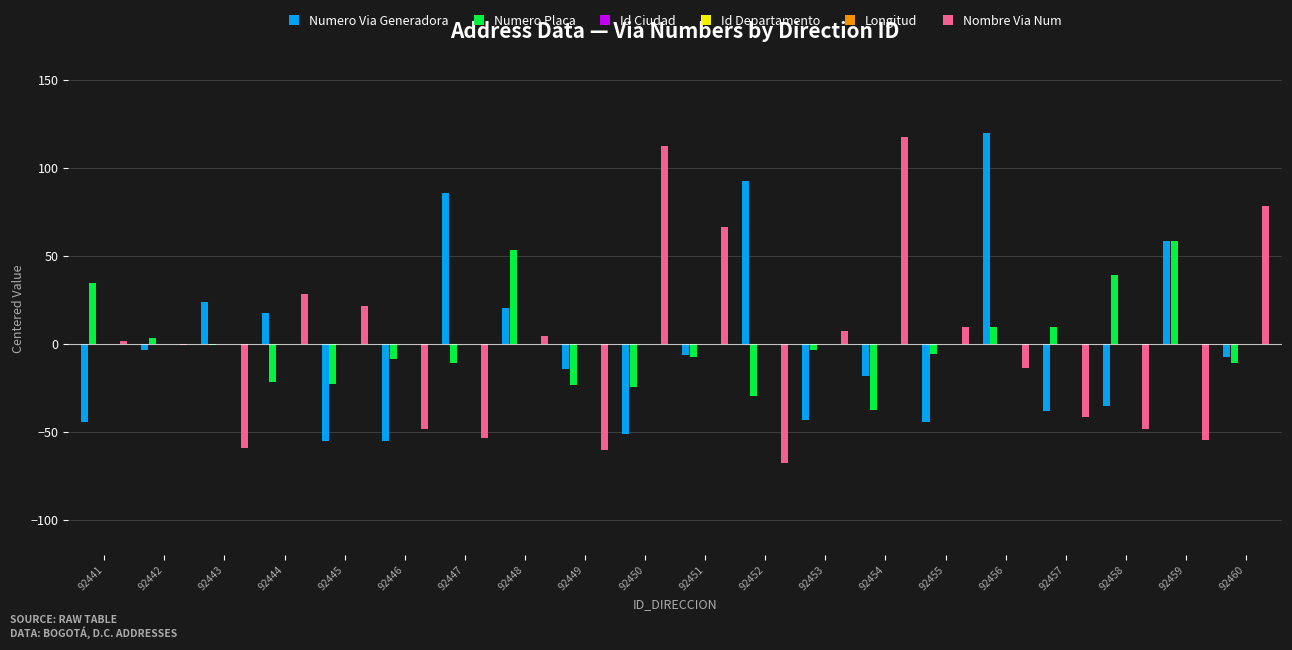

The value of Numero Via Generadora at 92457 is -38.4. True or false?

True